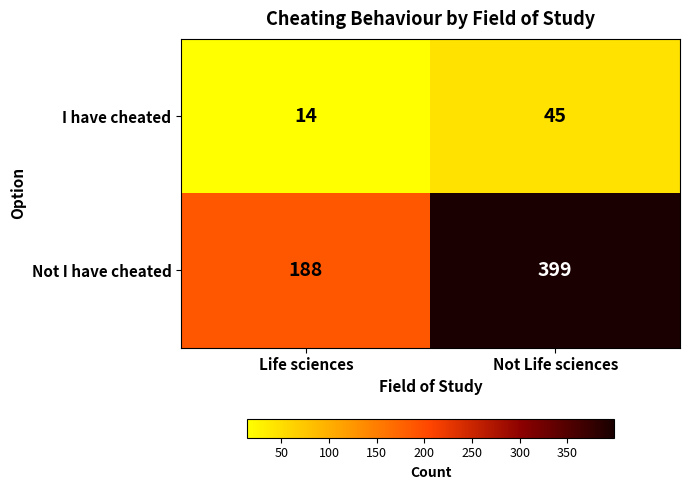

Which label corresponds to the largest value in the chart?

Not Life sciences